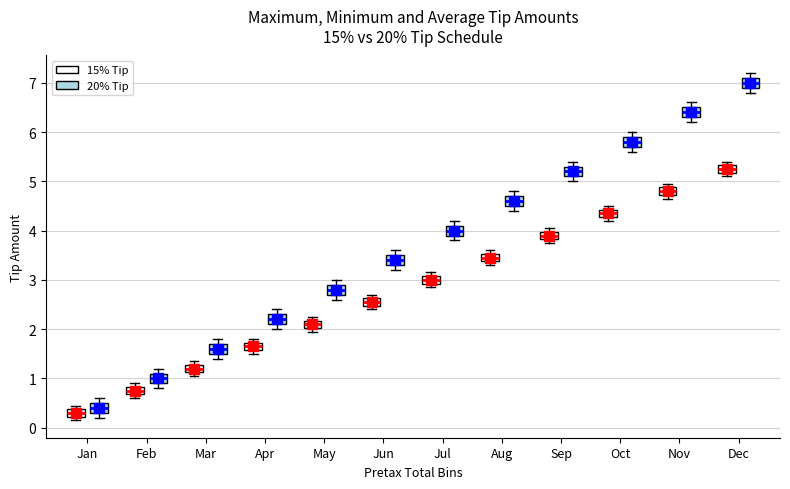

Which box's median line is the highest?

Dec (20% Tip)